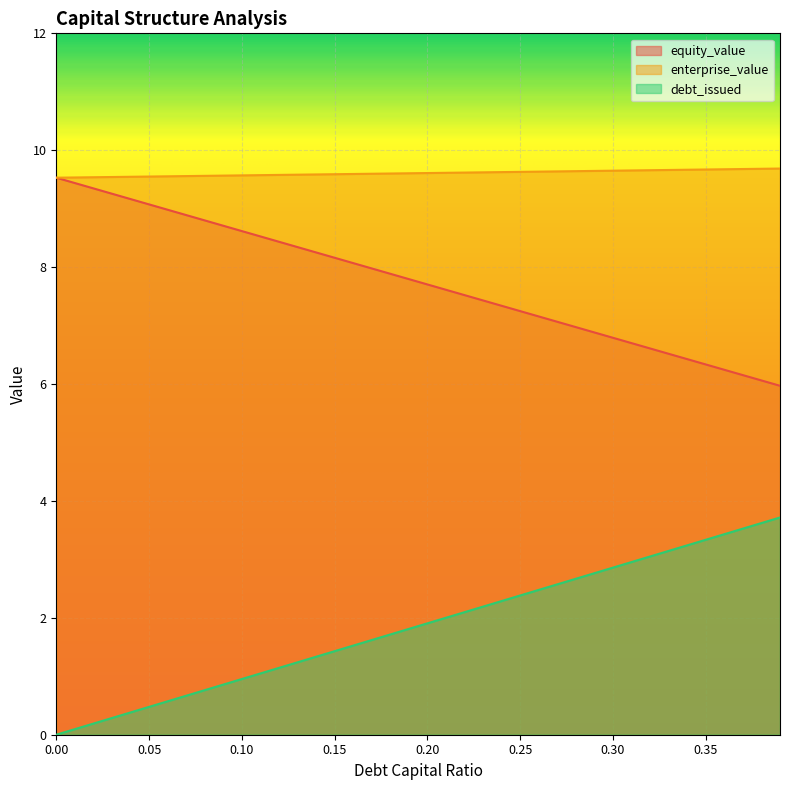

Reading left to right, transcribe all the data shown in this chart.

debt_capital: 0.0	0.1	0.2	0.3	0.4	0.5	0.6	0.7	0.8	0.9	1.0	1.0	1.1	1.2	1.3	1.4	1.5	1.6	1.7	1.8	1.9	2.0	2.1	2.2	2.3	2.4	2.5	2.6	2.7	2.8	2.9	3.0	3.0	3.1	3.2	3.3	3.4	3.5	3.6	3.7
equity_value: 9.5	9.4	9.3	9.3	9.2	9.1	9.0	8.9	8.8	8.7	8.6	8.5	8.4	8.3	8.3	8.2	8.1	8.0	7.9	7.8	7.7	7.6	7.5	7.4	7.3	7.2	7.2	7.1	7.0	6.9	6.8	6.7	6.6	6.5	6.4	6.3	6.2	6.2	6.1	6.0
enterprise_value: 9.5	9.5	9.5	9.5	9.5	9.5	9.6	9.6	9.6	9.6	9.6	9.6	9.6	9.6	9.6	9.6	9.6	9.6	9.6	9.6	9.6	9.6	9.6	9.6	9.6	9.6	9.6	9.6	9.6	9.6	9.7	9.7	9.7	9.7	9.7	9.7	9.7	9.7	9.7	9.7